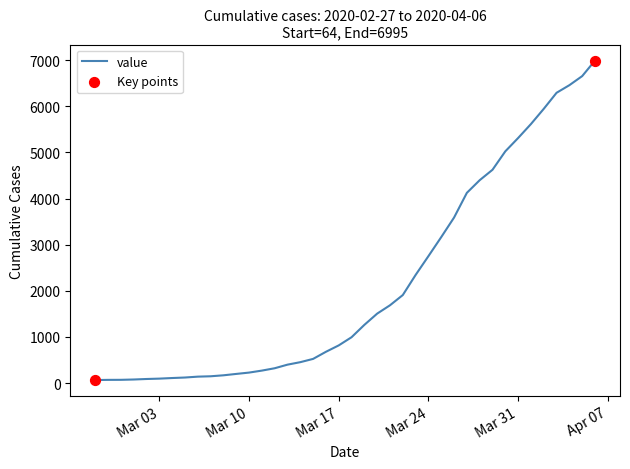

What is the maximum value shown in the chart?

6995